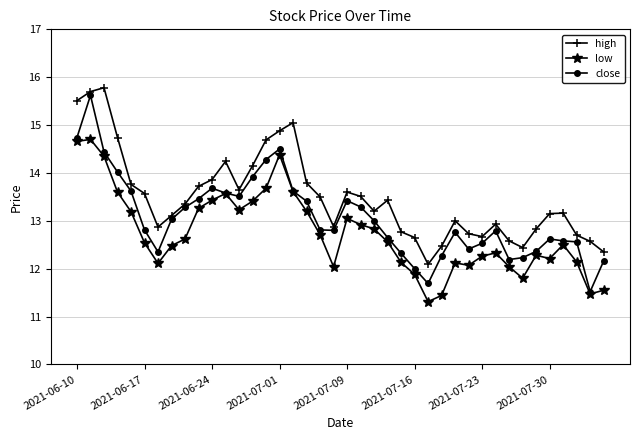

True or false: close and high cross at least once.

False